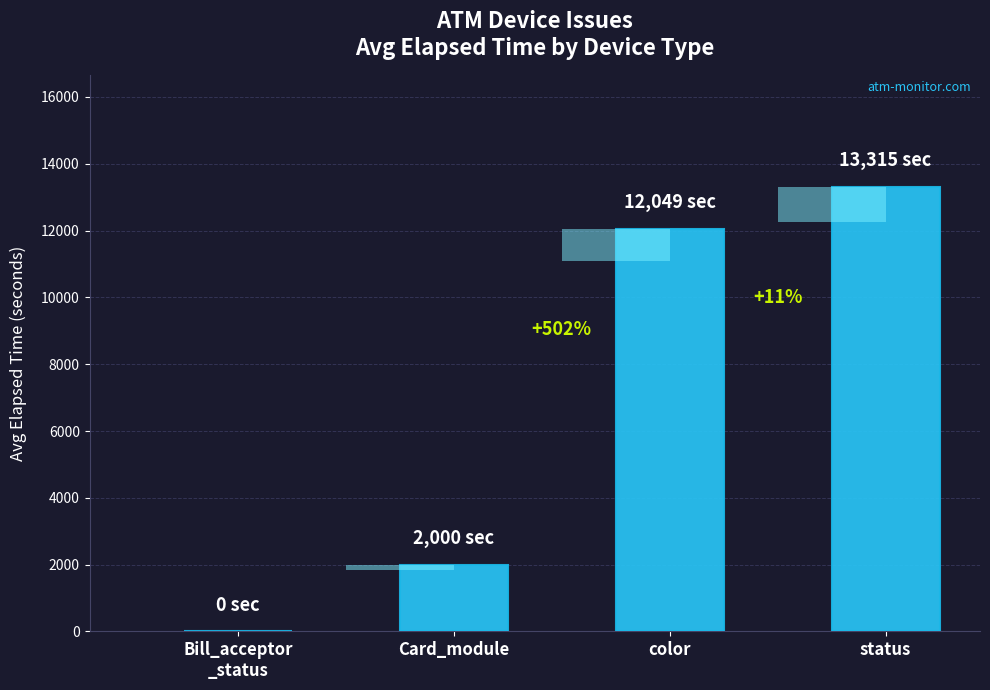

Count the number of categories in the chart.

4